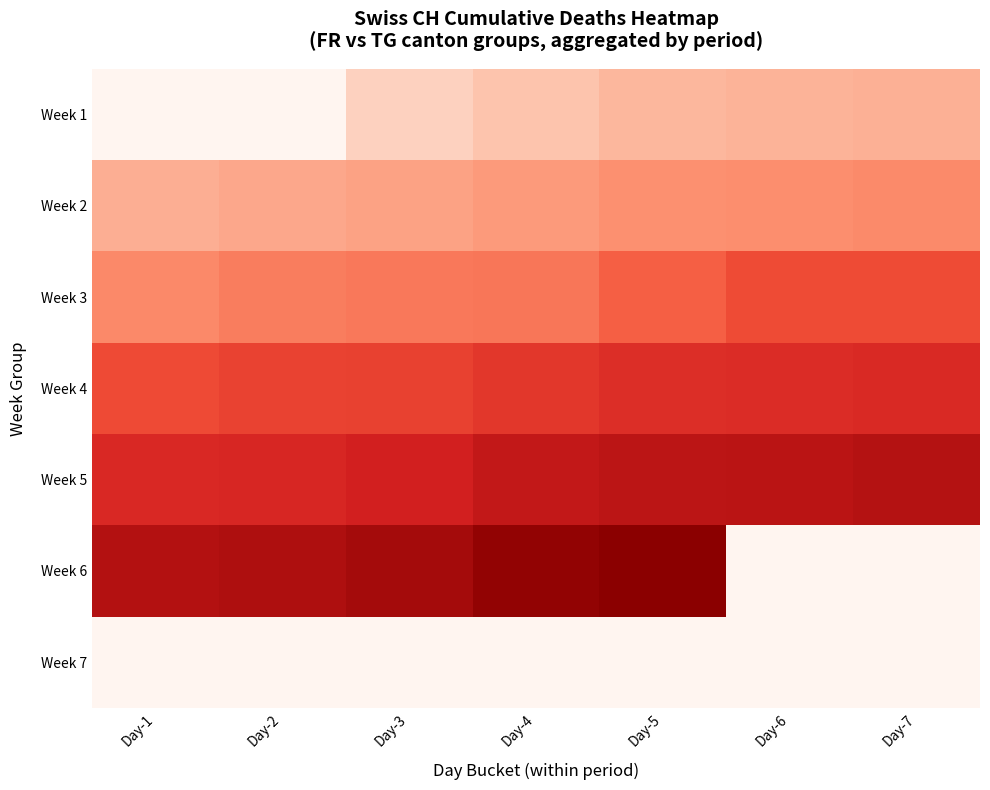

What is the difference between the highest and lowest values at Day-3?

267